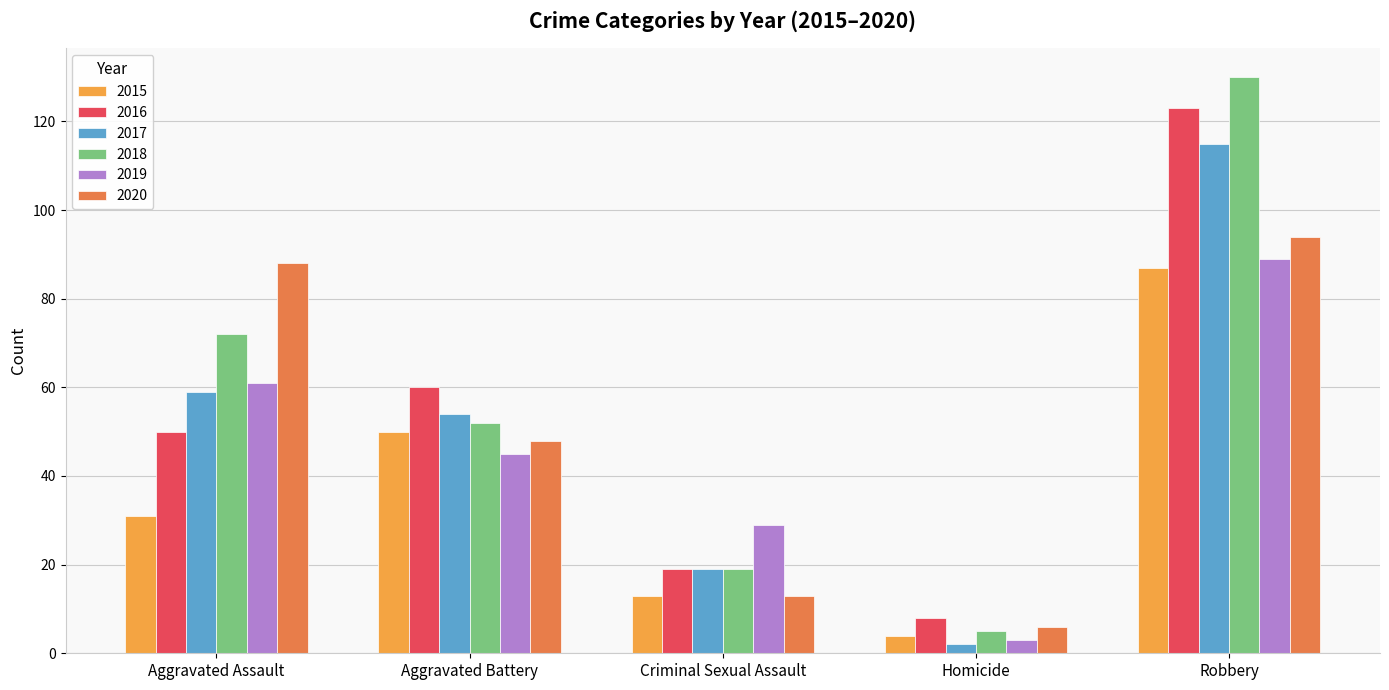

List the series in order of their peak value, lowest first.

2015, 2019, 2020, 2017, 2016, 2018